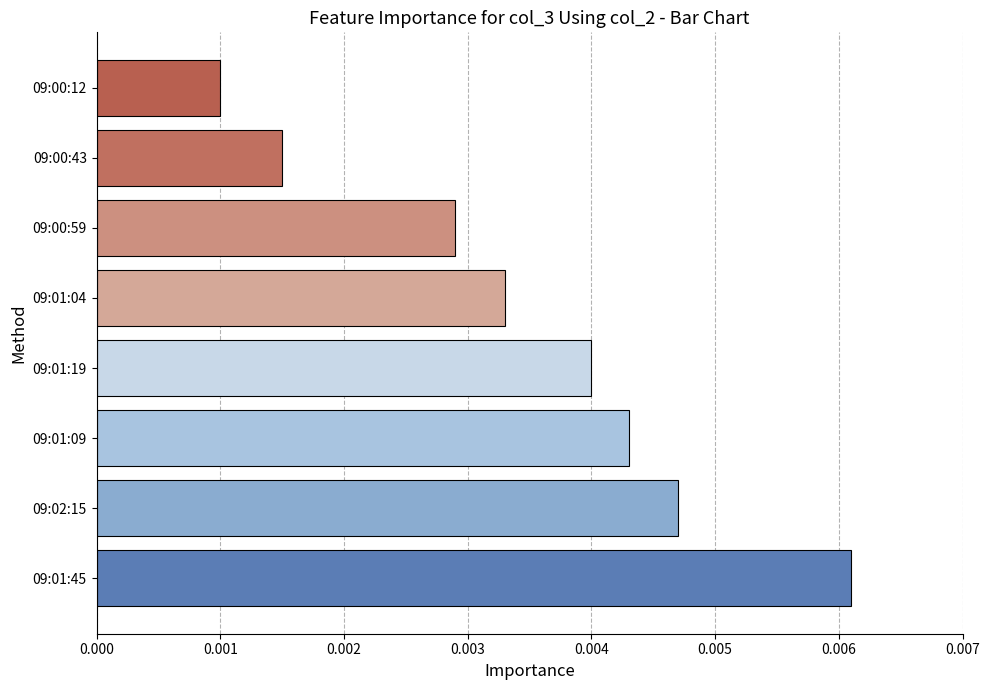

How many bars are there in total?

8